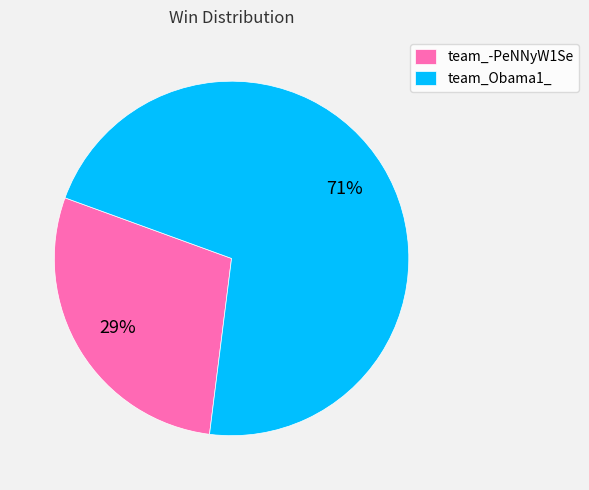

Do team_Obama1_ and team_-PeNNyW1Se together represent more than half of the pie?

Yes